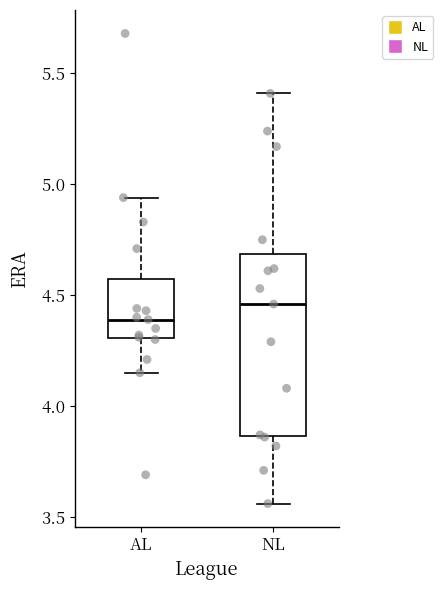

Reading left to right, transcribe this box plot: for each box, give where its median line is, the range the box spans, and where its two whiskers end, as read against the y-axis. The values are not printed on the chart, so give them approximately, as read against the axis.

AL: median 4.40, box 4.30 to 4.60, whiskers 4.15 to 4.95
NL: median 4.45, box 3.85 to 4.70, whiskers 3.55 to 5.40